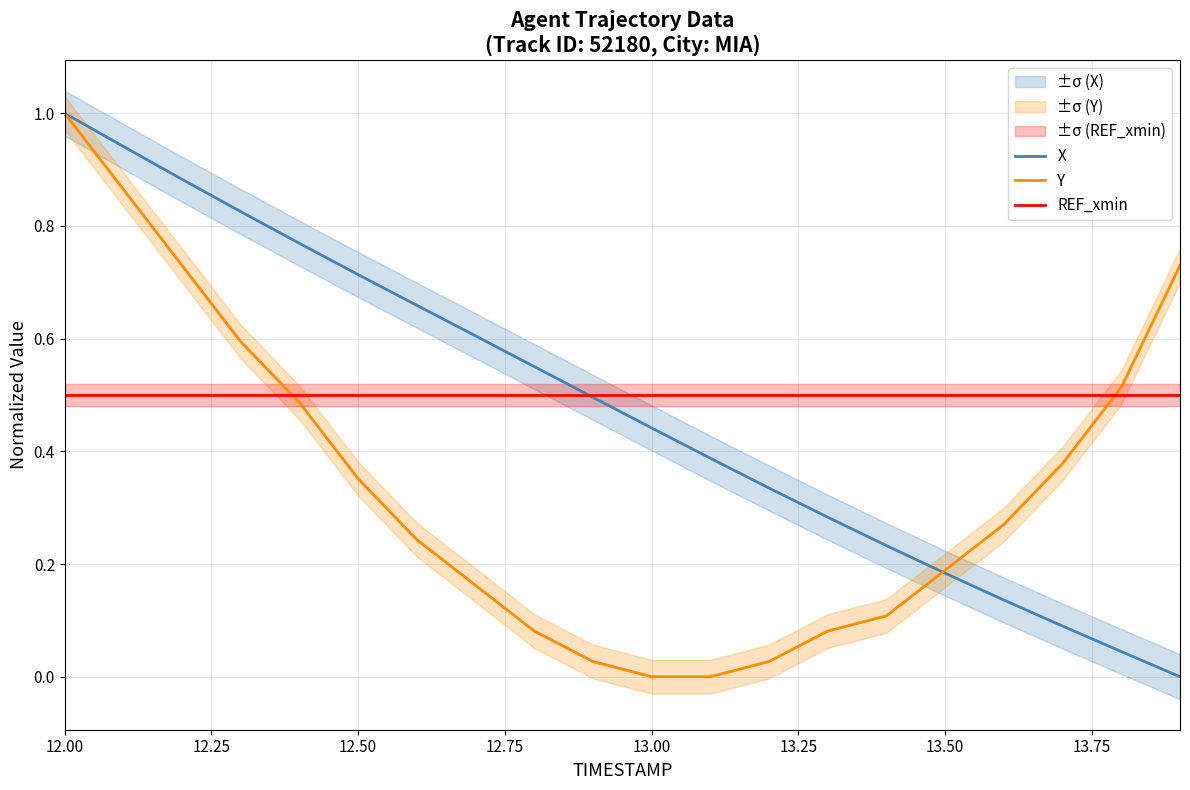

How many times do REF_xmin and Y cross each other?

2